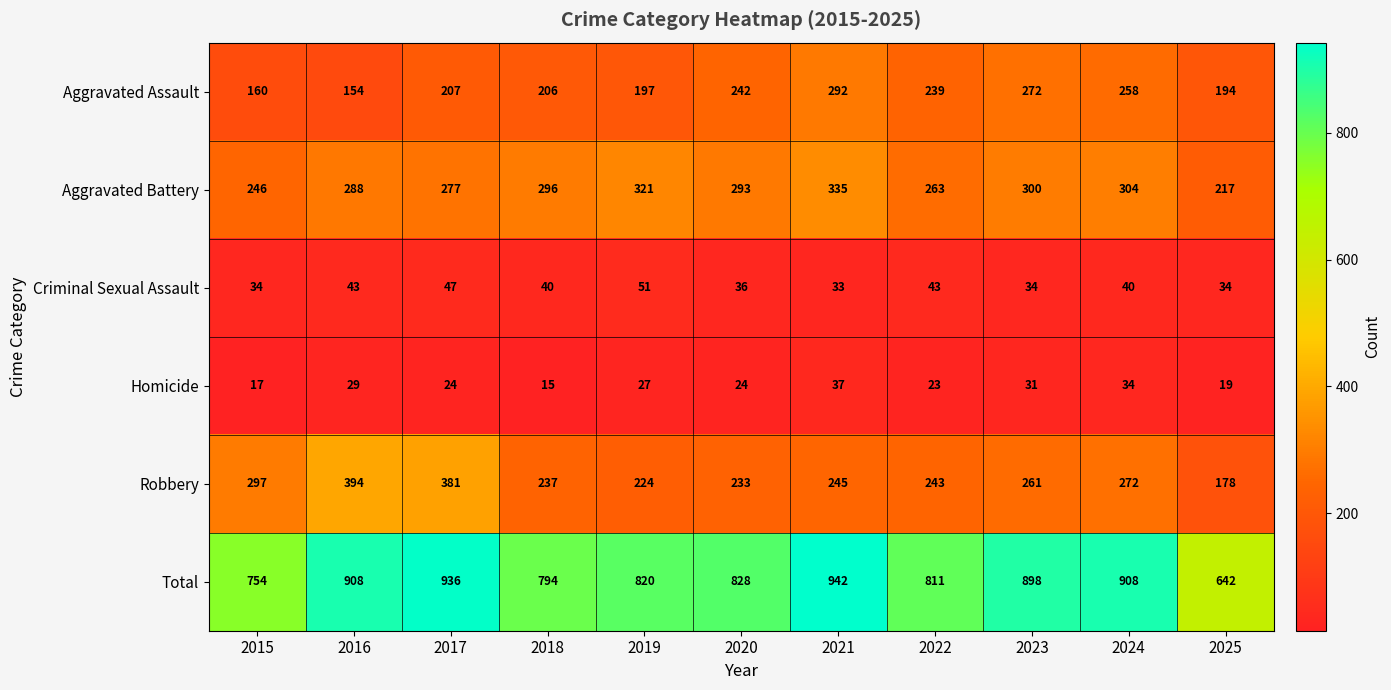

What is the difference between the highest and lowest values at 2016?

879